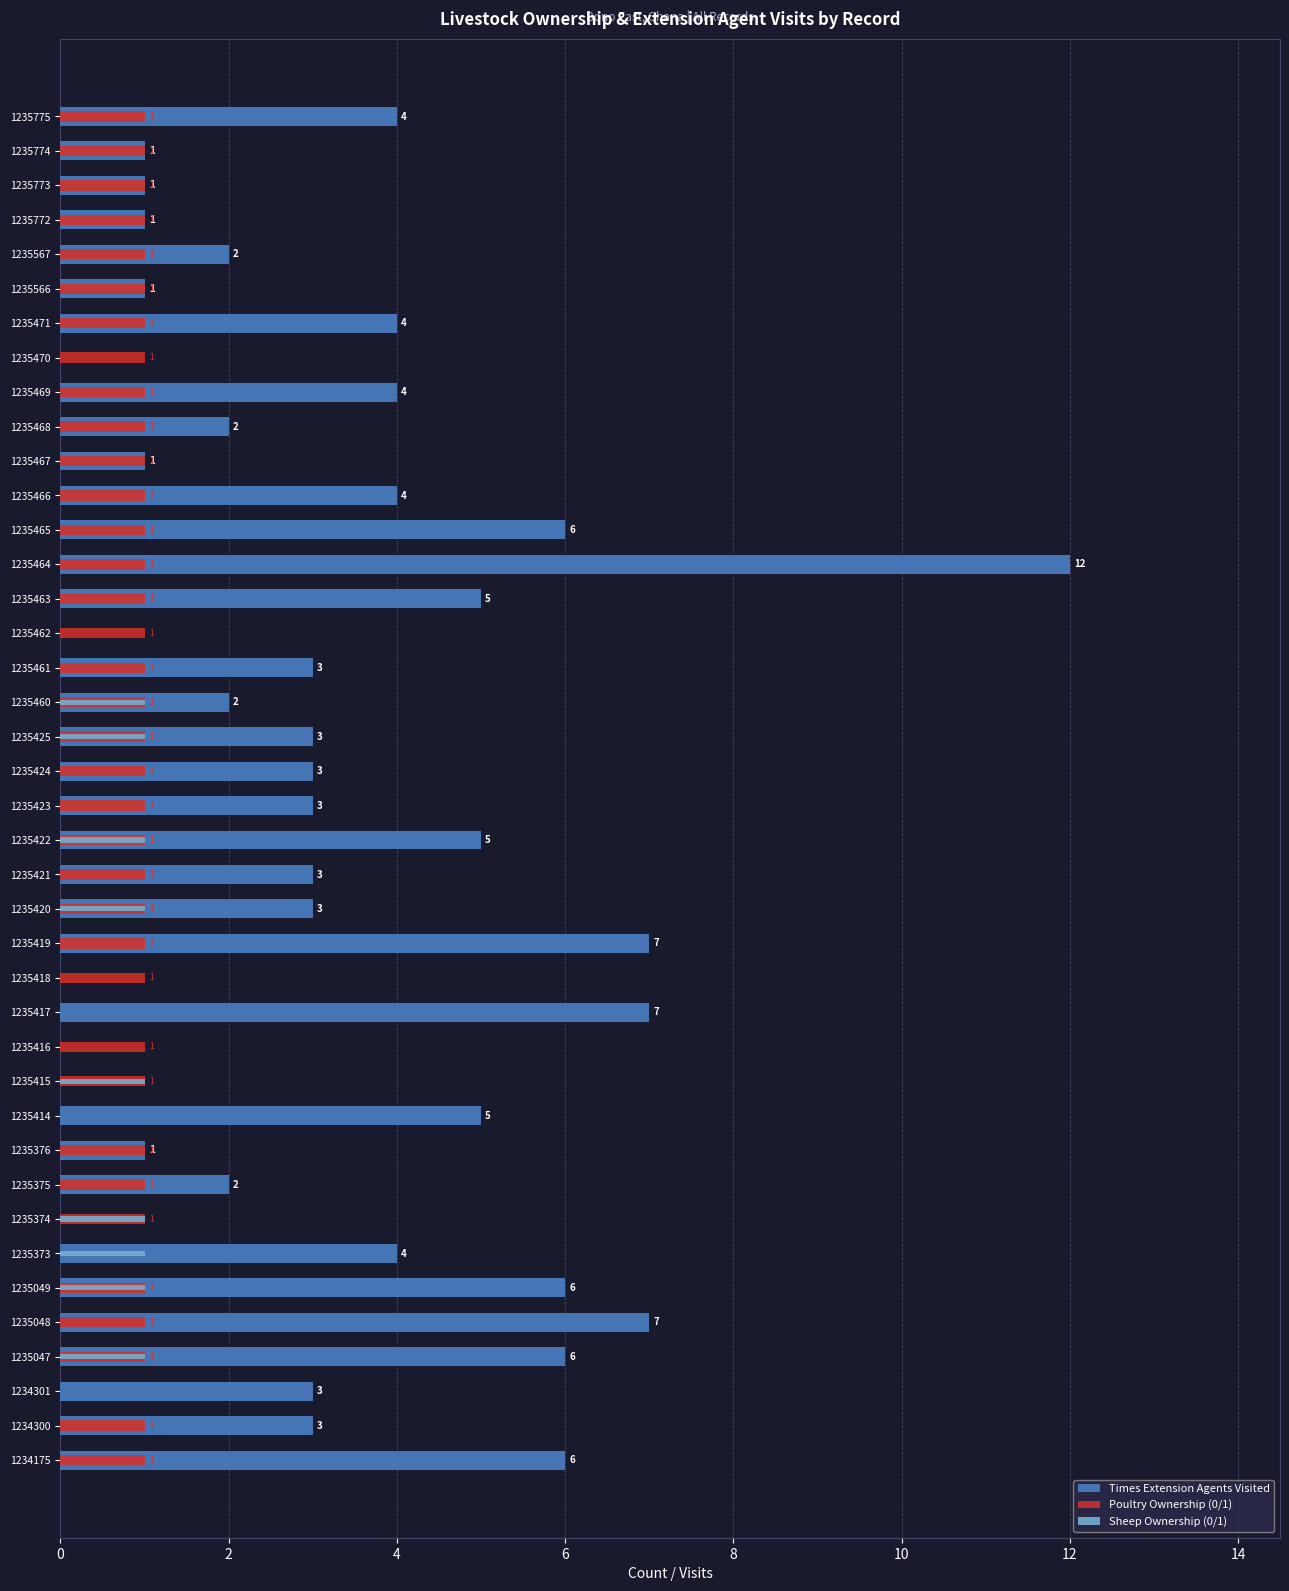

What is the difference between the maximum and second lowest values in the Times Extension Agents Visited series?

12